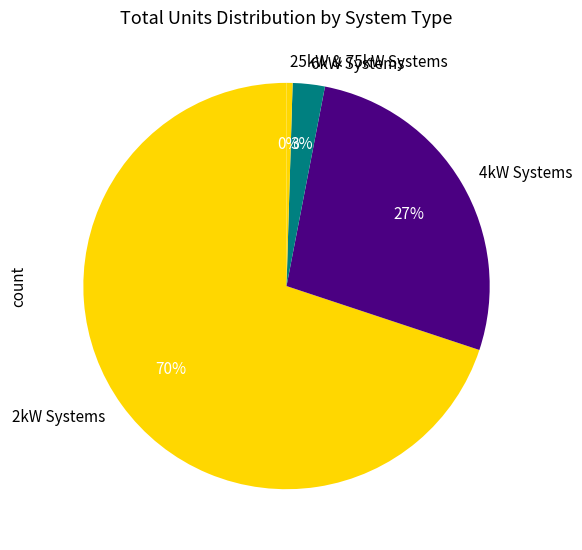

The 25kW & 75kW Systems slice represents 13% of the pie. True or false?

False